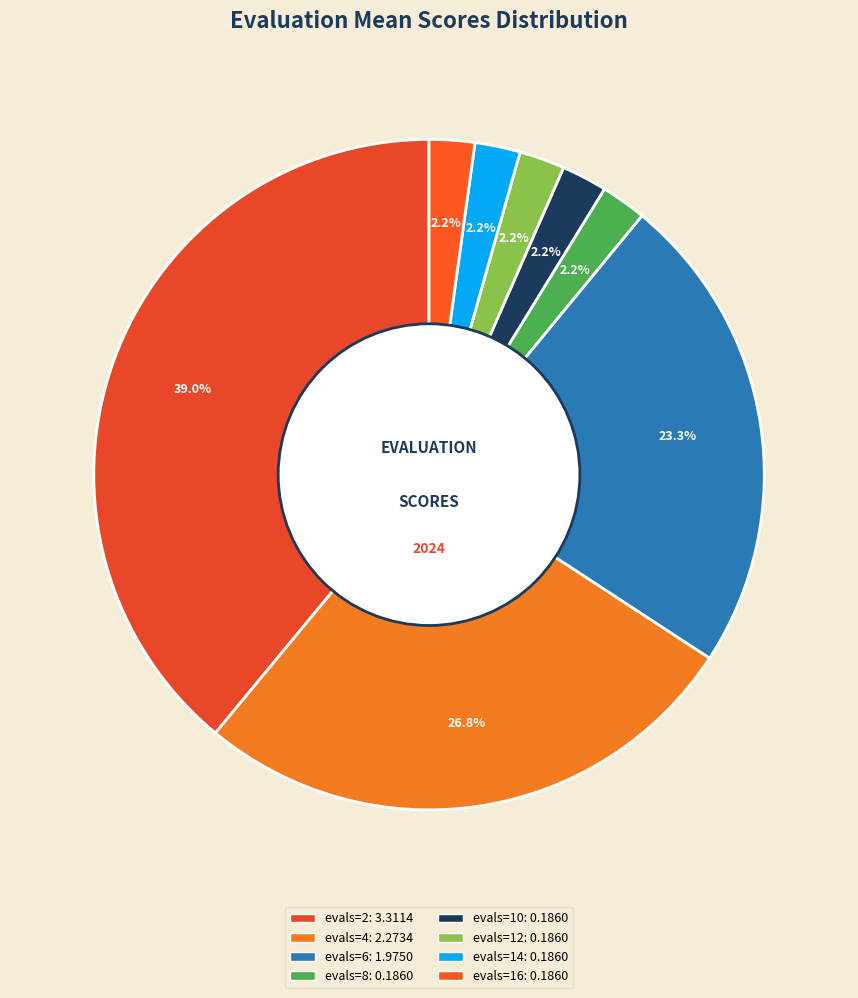

Combined, do evals=4 and evals=12 account for over 50%?

No